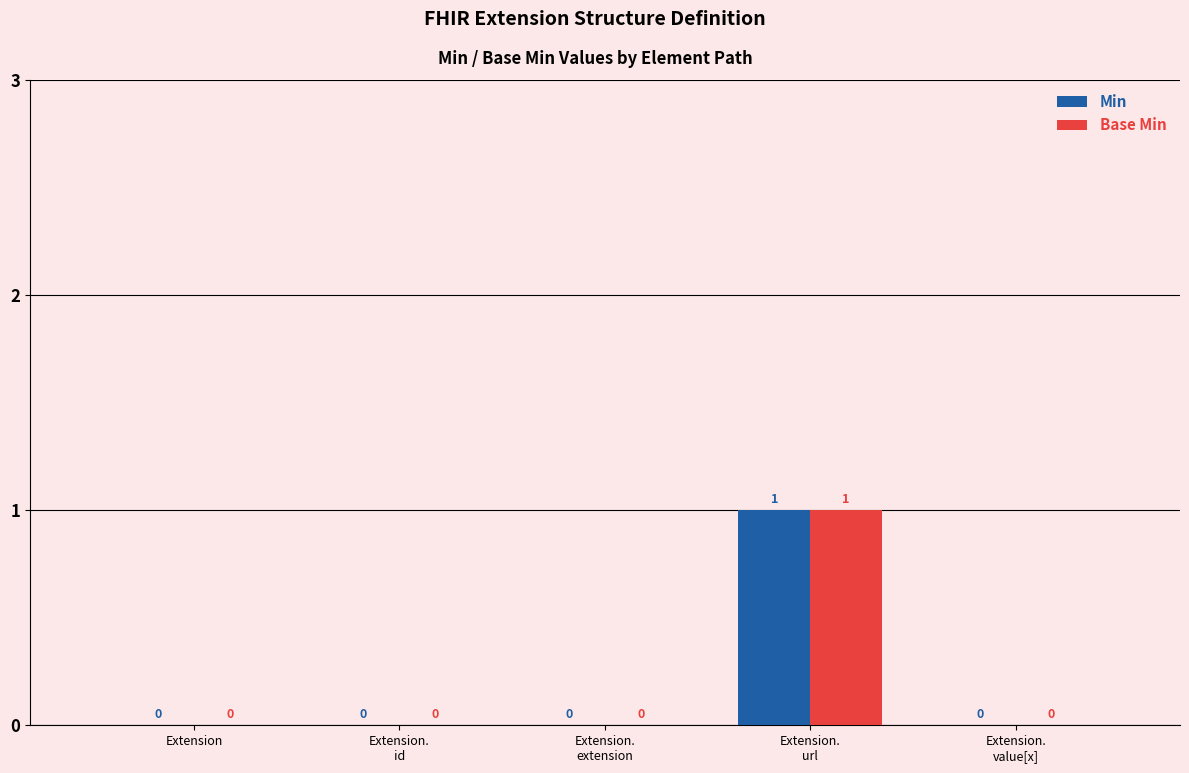

What is the highest value of the Min series?

1